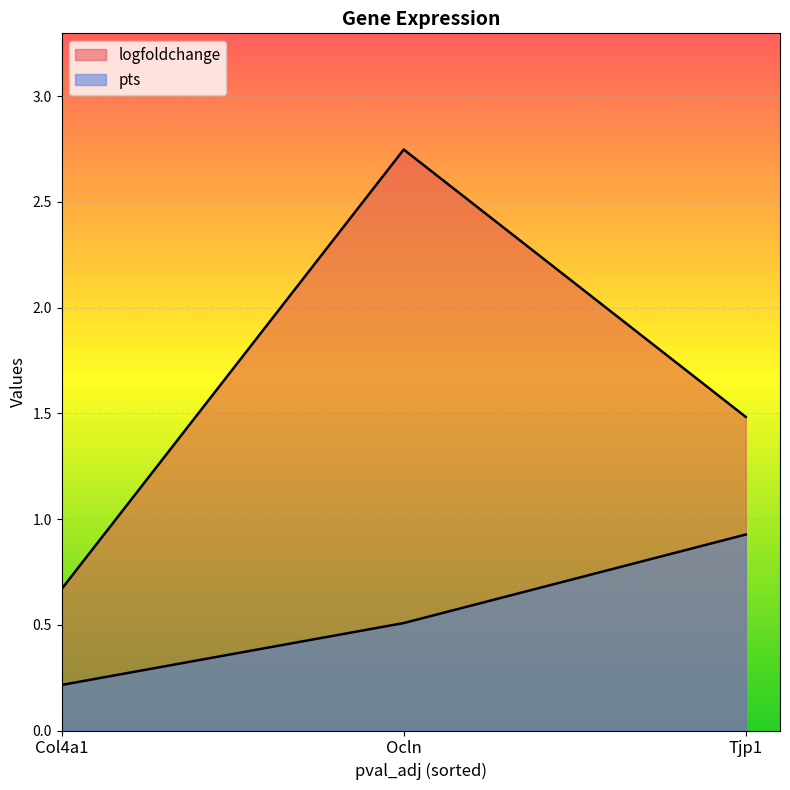

How many values in the logfoldchange series are below 1?

1